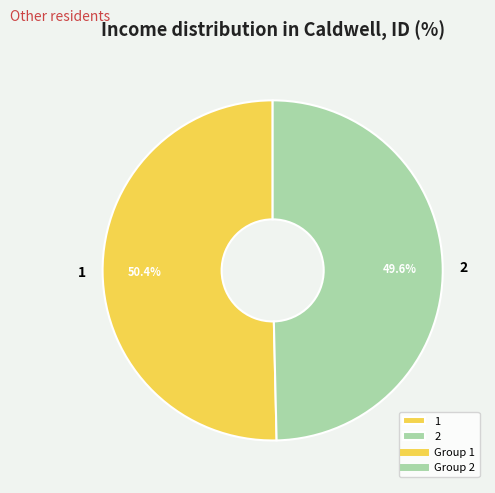

To the nearest percent, what percentage of the pie is 2?

50%